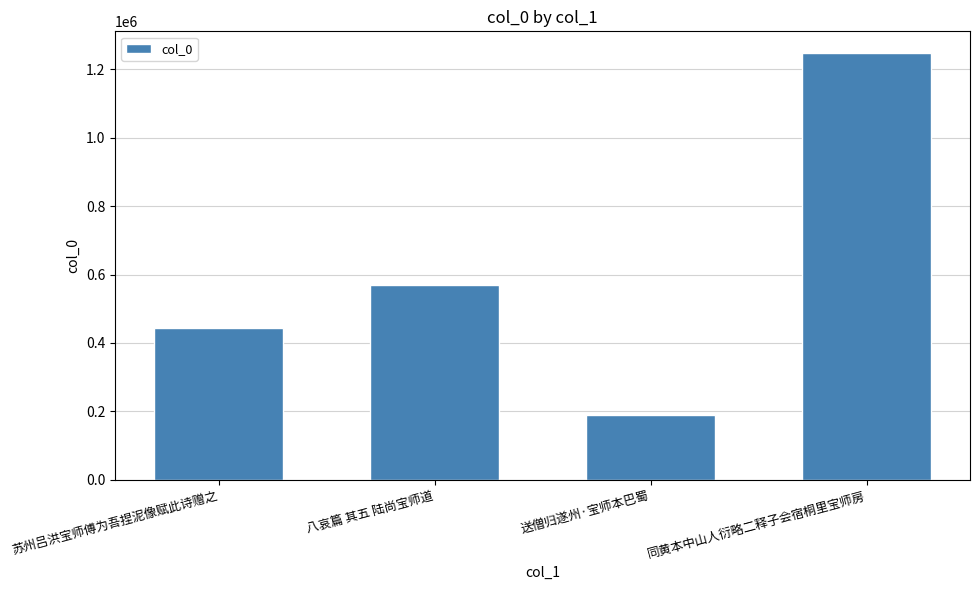

List the labels in order of value, largest first.

同黄本中山人衍略二释子会宿桐里宝师房, 八哀篇 其五 陆尚宝师道, 苏州吕洪宝师傅为吾捏泥像赋此诗赠之, 送僧归遂州·宝师本巴蜀